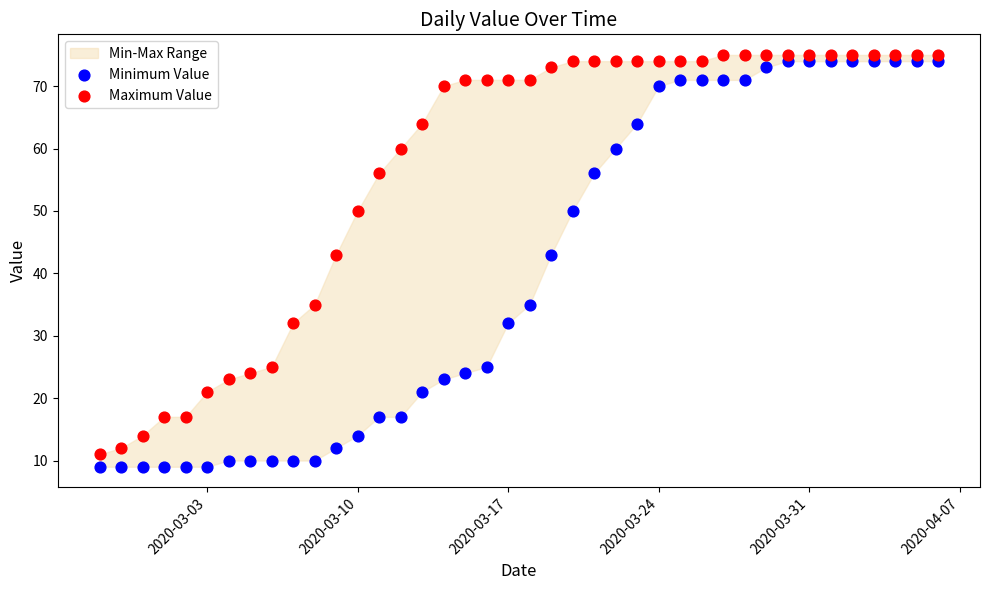

Which series contains the lowest Y value?

Minimum Value